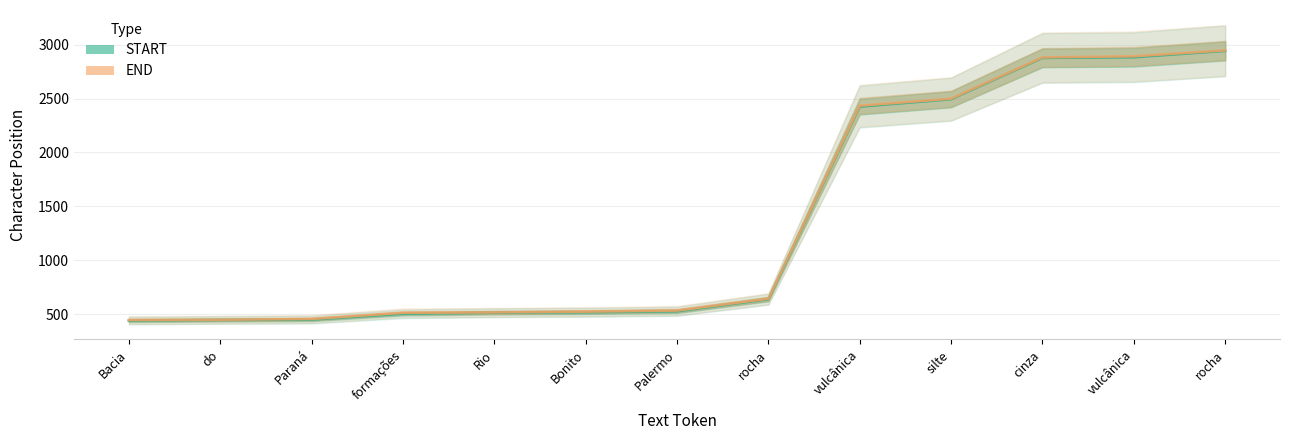

What is the total value across all series at Bacia?

887